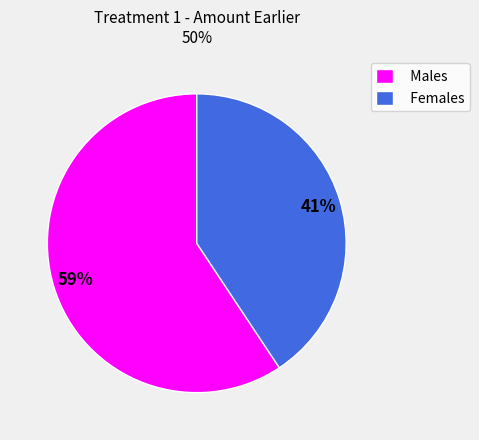

To the nearest percent, what is the average slice percentage?

50%